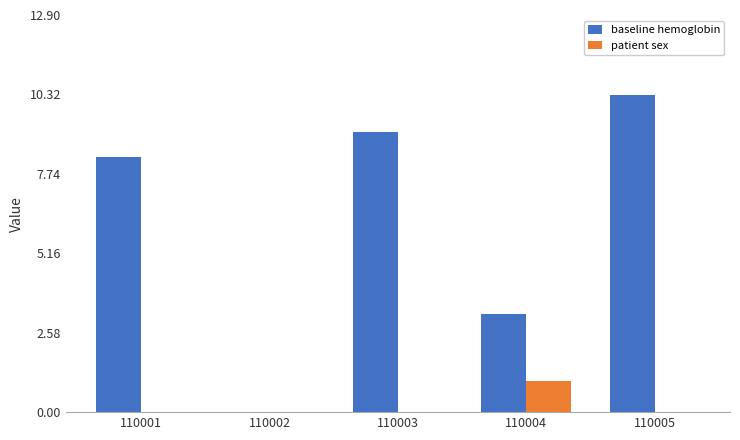

Is it true that baseline hemoglobin equals 10.3 at 110005?

True